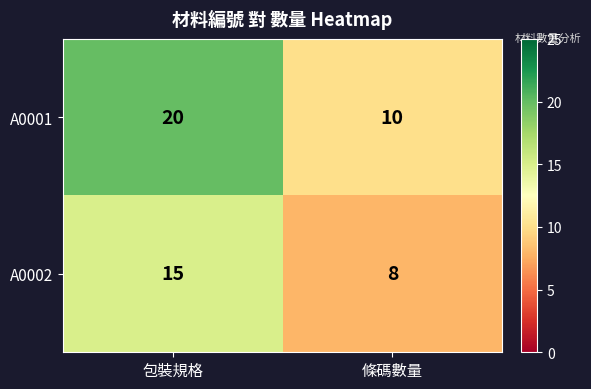

Reading left to right, extract all data points from this chart.

A0001: 20	10
A0002: 15	8